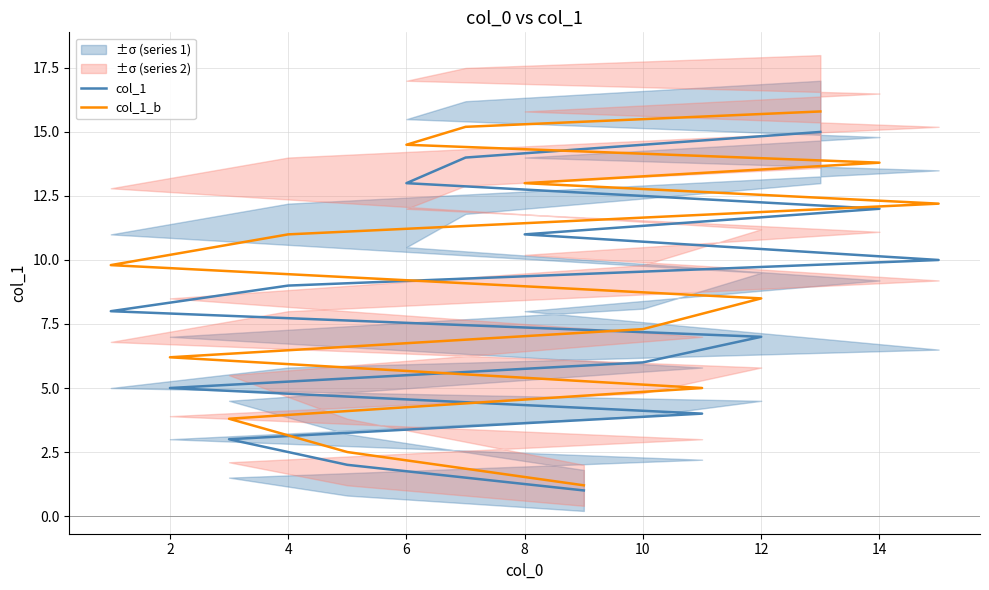

True or false: col_1 has more than 0 interior local peaks.

False